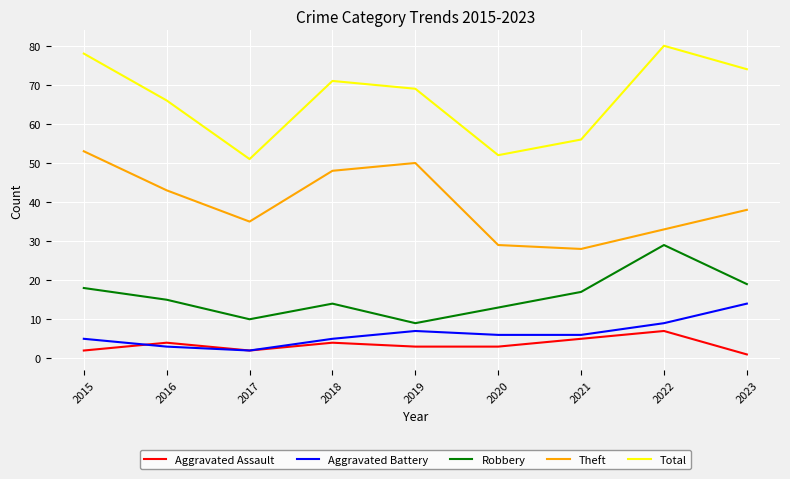

Which series changed the most between 2015 and 2020?

Total